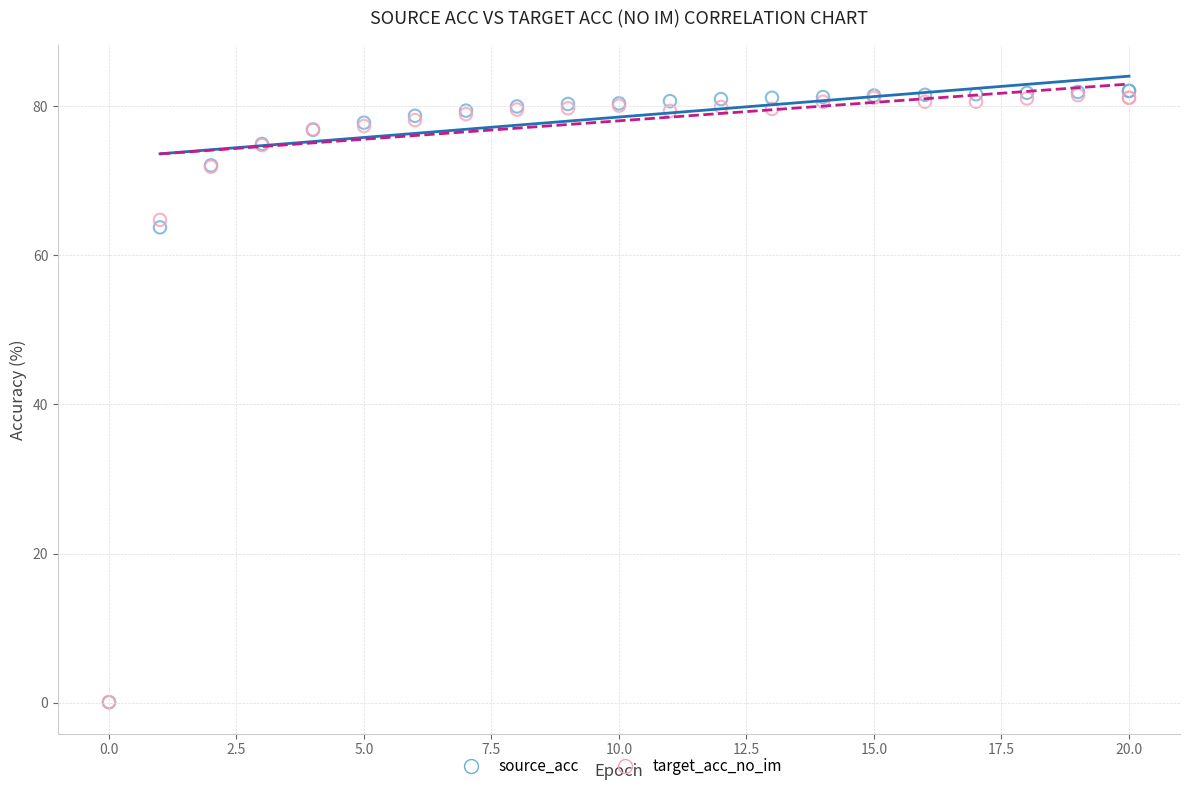

In the source_acc series, what Y value is closest to 41?

63.8